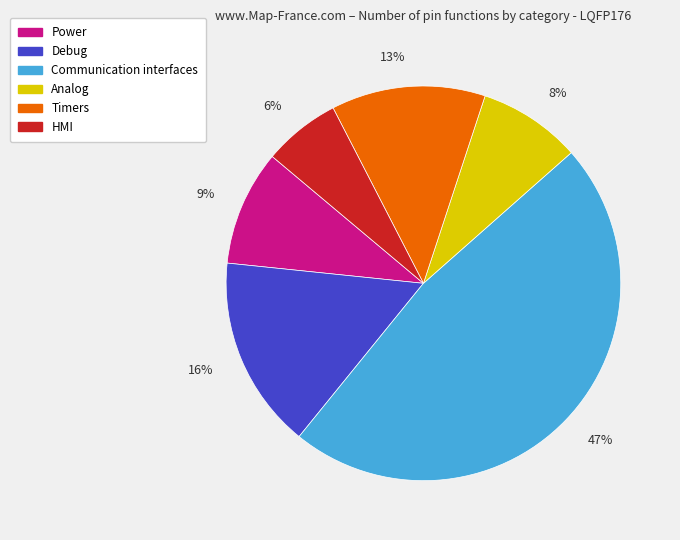

Do Timers and Debug together represent more than half of the pie?

No